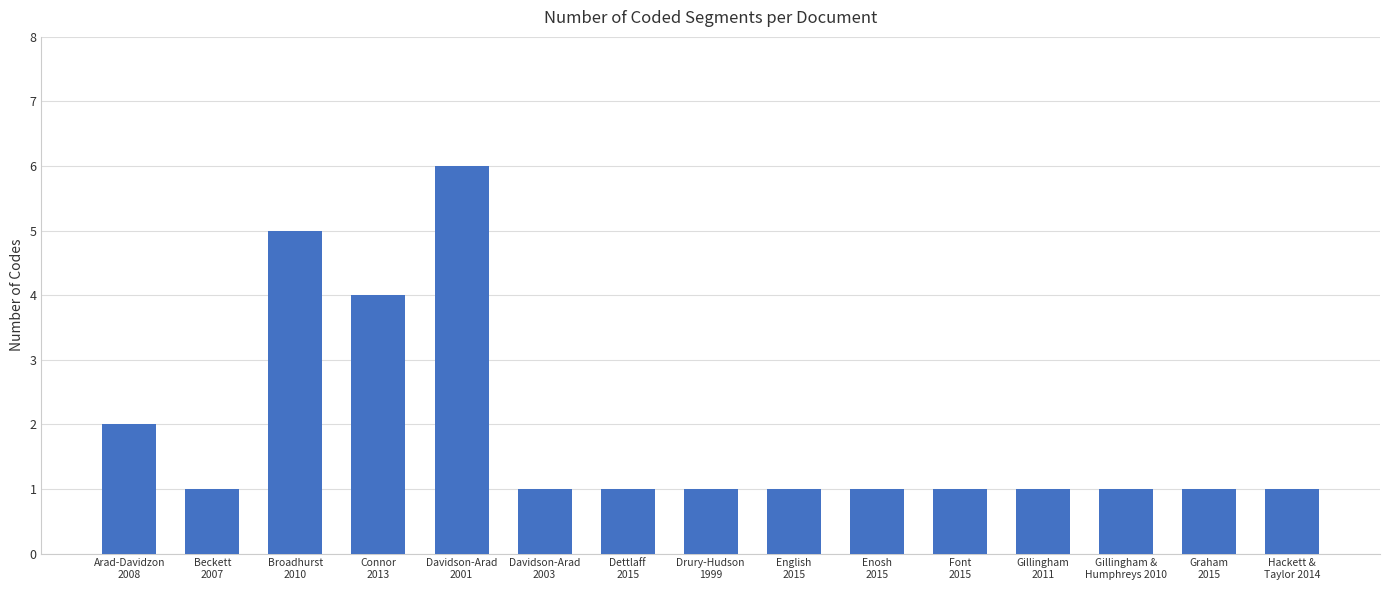

What is the maximum value shown in the chart?

6